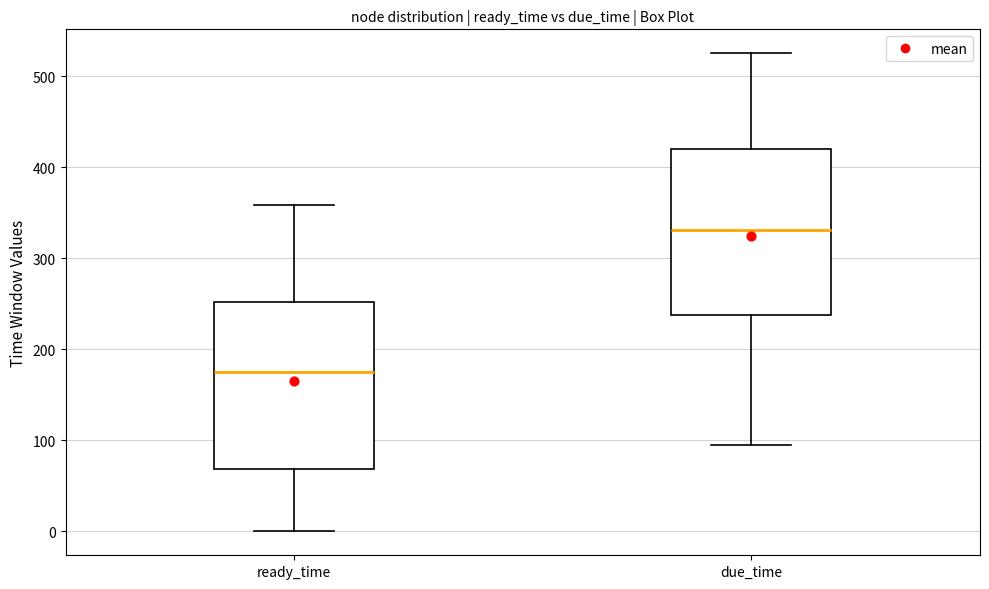

Reading left to right, transcribe this box plot: for each box, give where its median line is, the range the box spans, and where its two whiskers end, as read against the y-axis. The values are not printed on the chart, so give them approximately, as read against the axis.

ready_time: median 170, box 70 to 250, whiskers 0 to 360
due_time: median 330, box 240 to 420, whiskers 100 to 530